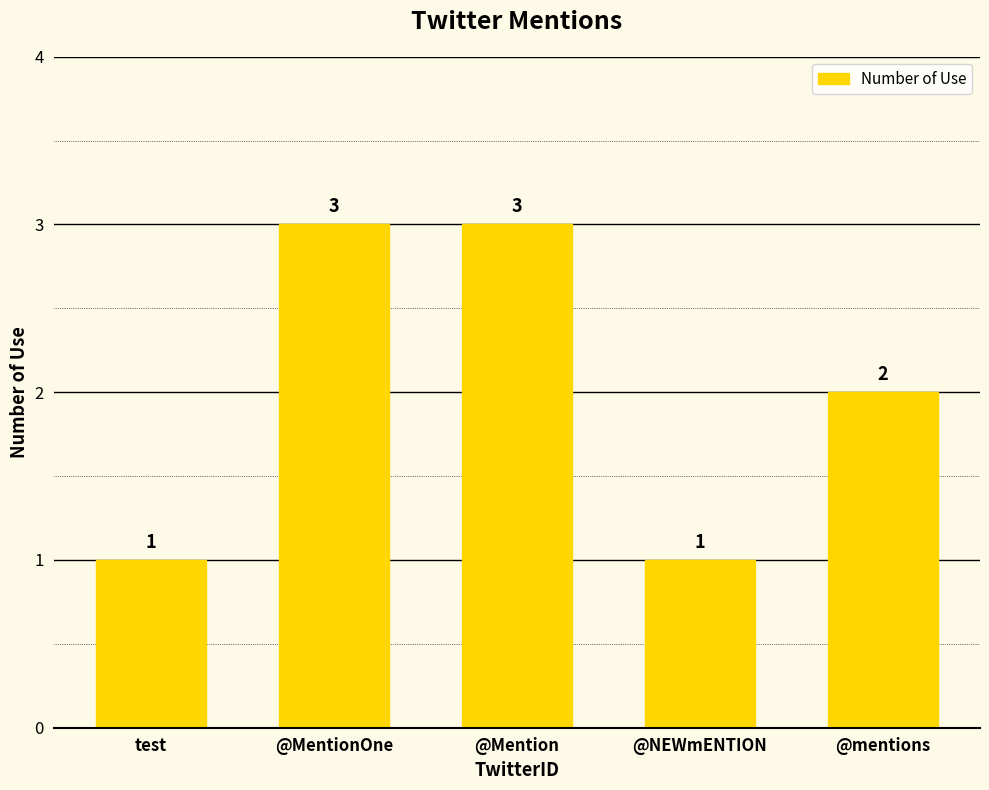

What is the value of the 3rd bar from the left?

3